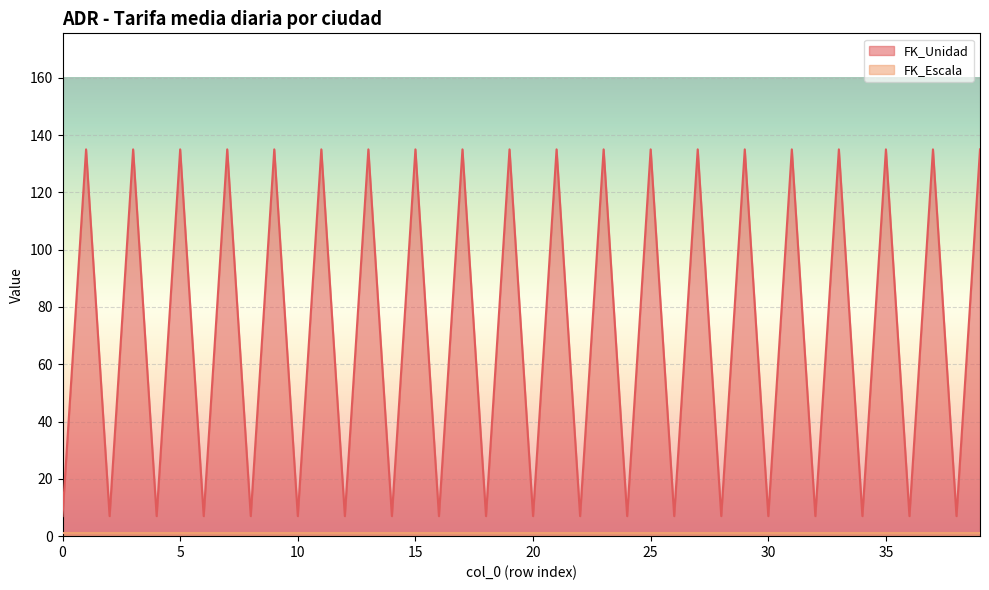

What is the value of the 33rd point from the left?

7